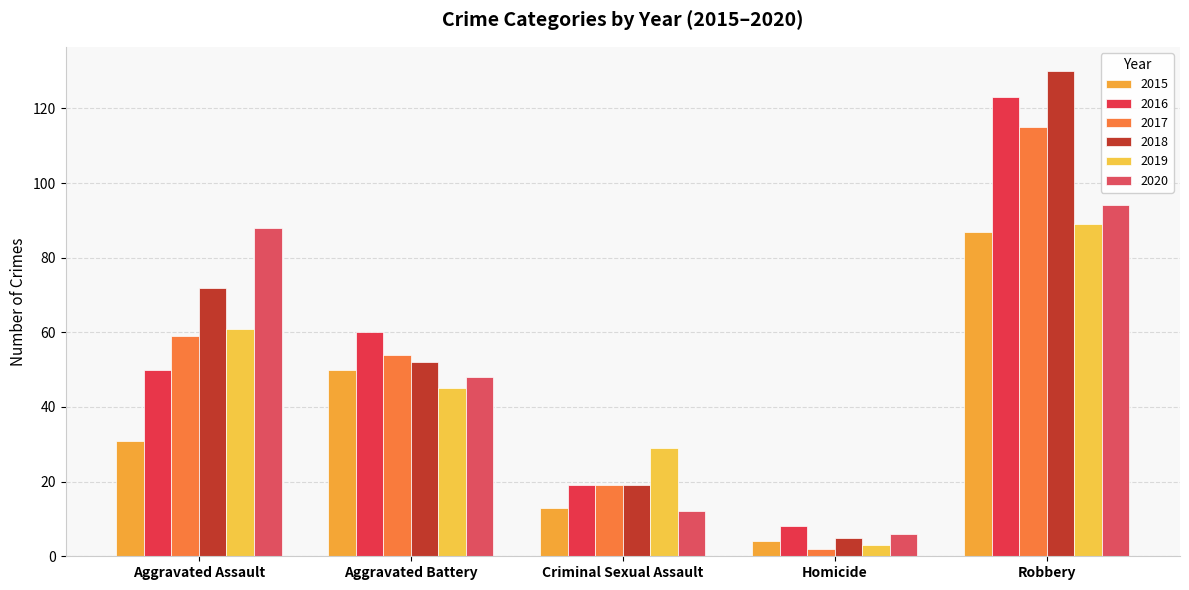

At which label is 2016 closest to 65?

Aggravated Battery